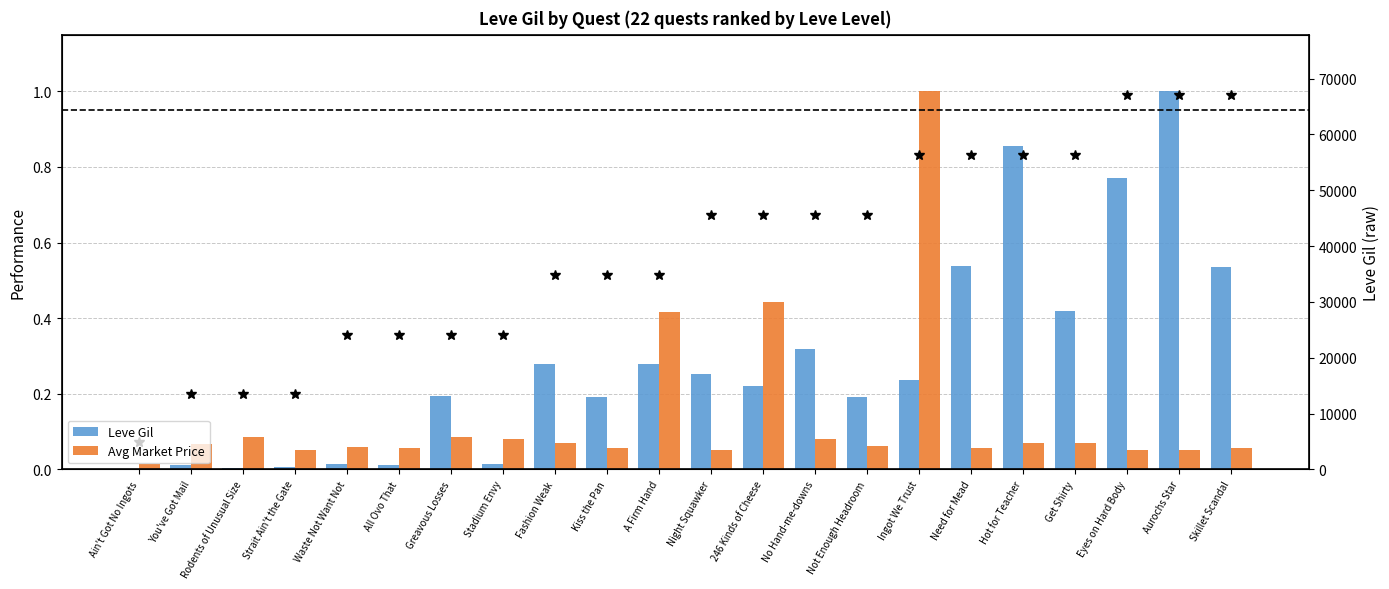

What is the sum of the Avg Market Price values at No Hand-me-downs and Fashion Weak?

0.1